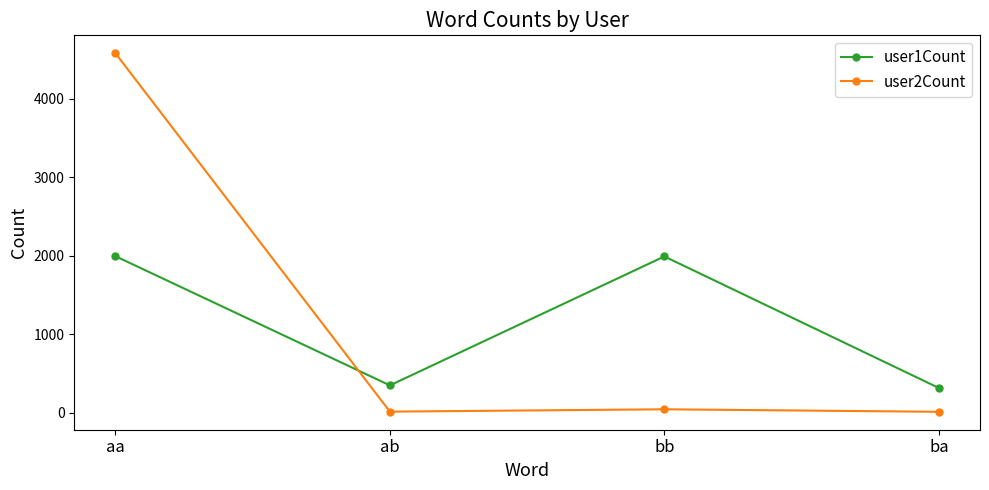

How many categories are shown in the chart?

4